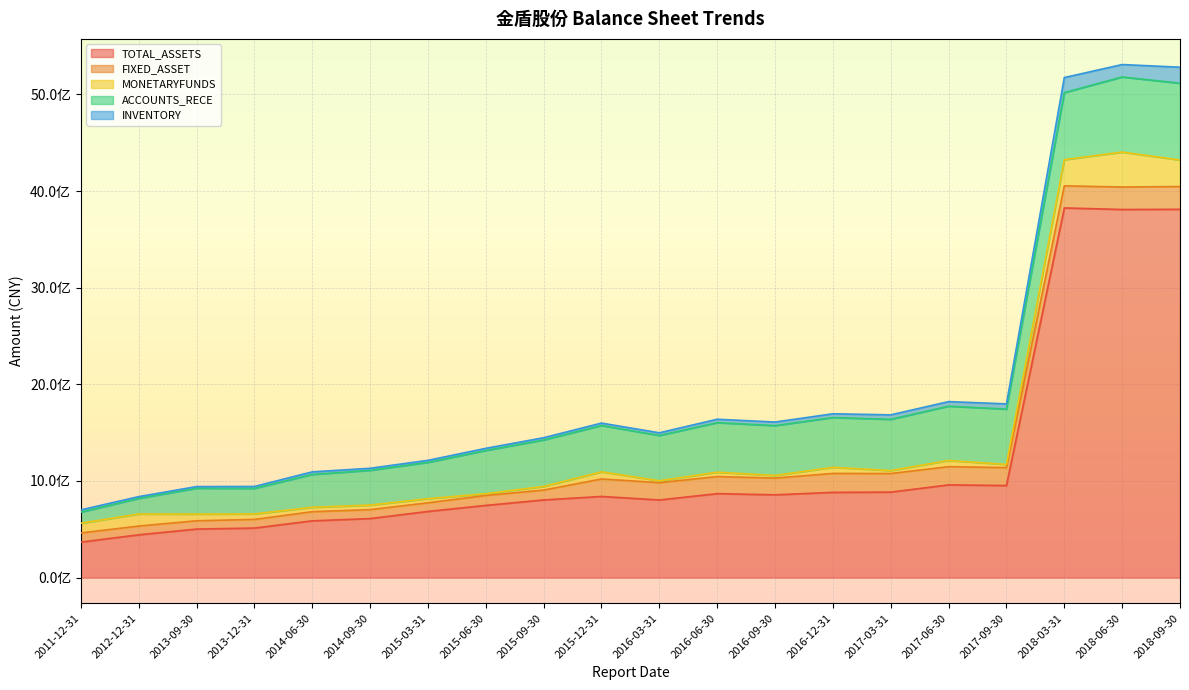

List the labels in order of MONETARYFUNDS value, smallest first.

2015-06-30, 2016-03-31, 2016-09-30, 2017-03-31, 2017-09-30, 2015-09-30, 2015-03-31, 2016-06-30, 2014-06-30, 2014-09-30, 2013-12-31, 2016-12-31, 2017-06-30, 2013-09-30, 2015-12-31, 2011-12-31, 2012-12-31, 2018-03-31, 2018-09-30, 2018-06-30